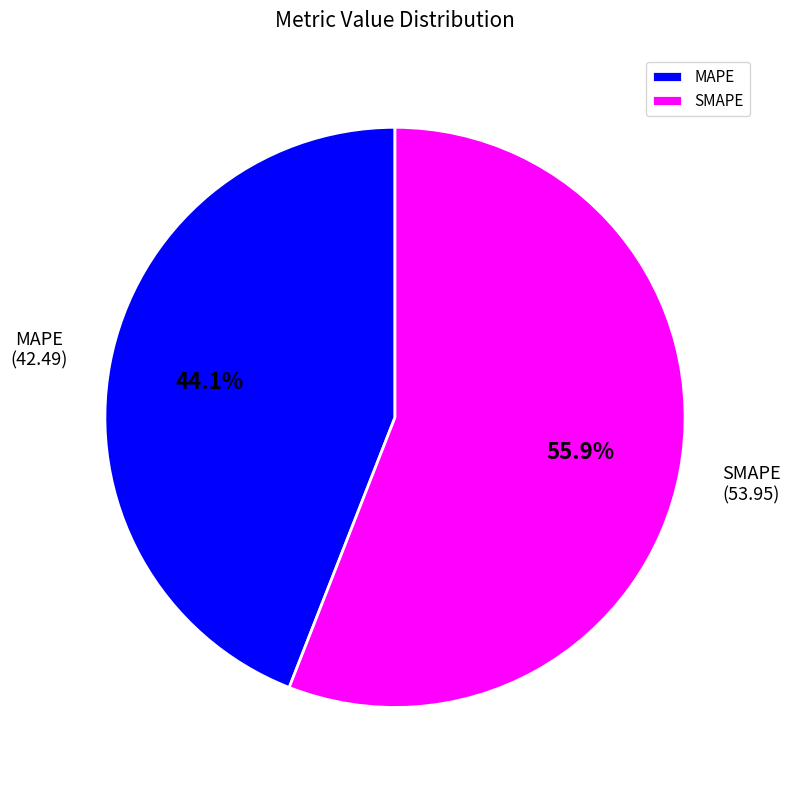

What percentage is the MAPE slice, to the nearest percent?

44%